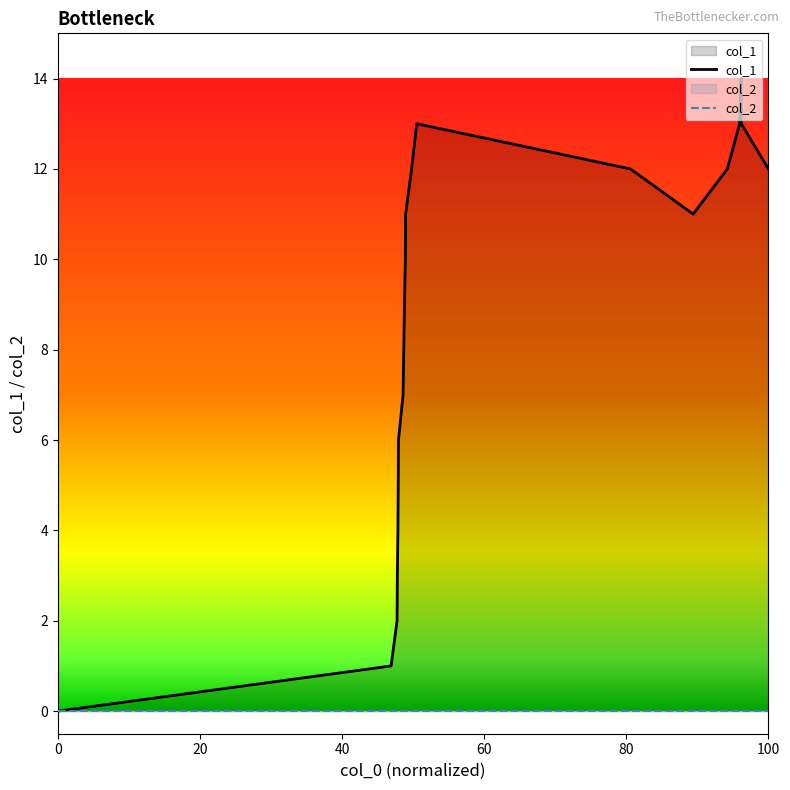

Does the chart display data point markers on the line(s)?

No